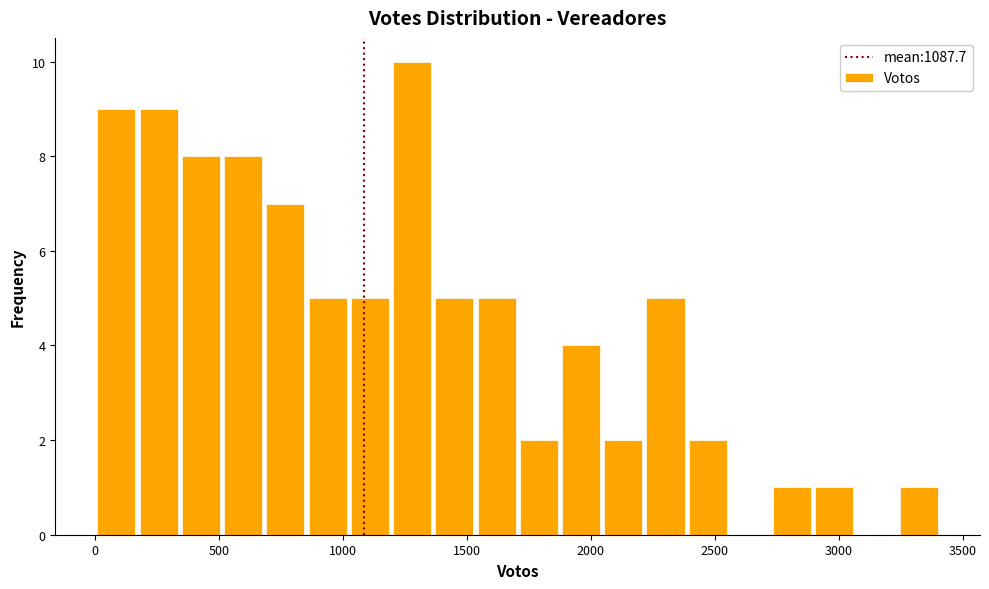

Around what value on the x-axis is the tallest bar? Give the approximate position of its centre, as read against the axis.

1300